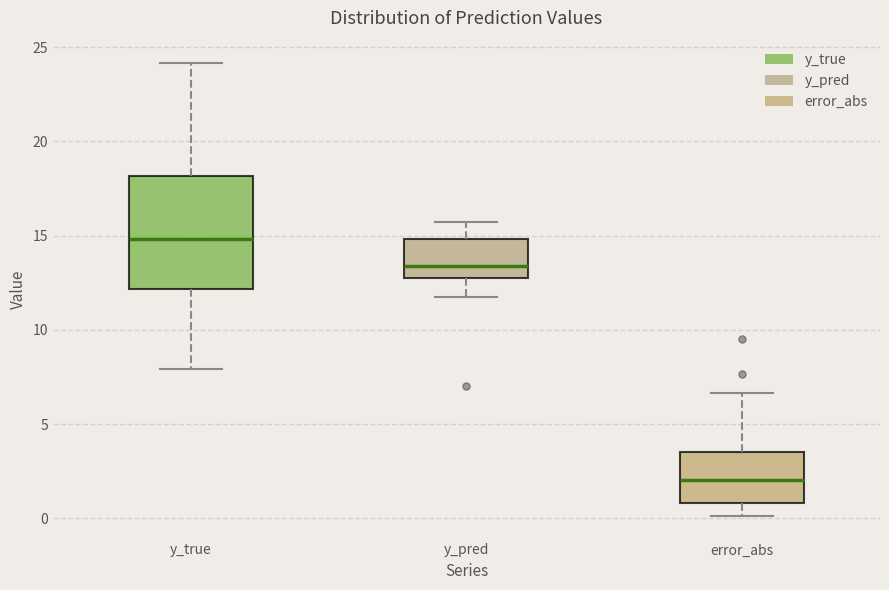

Where does the lower whisker of the box for y_pred end on the y-axis? The values are not printed on the chart, so give them approximately, as read against the axis.

11.5